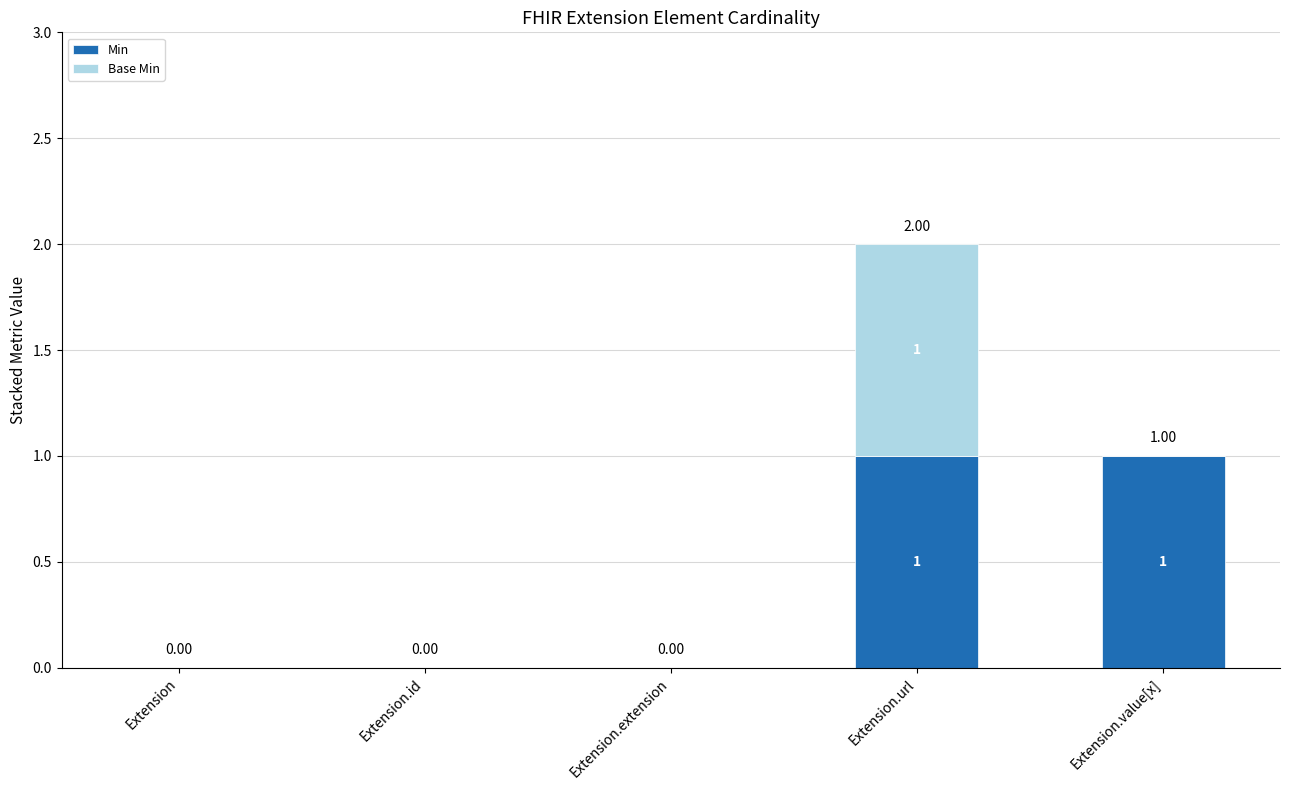

At which category is the sum across all series the highest?

Extension.url